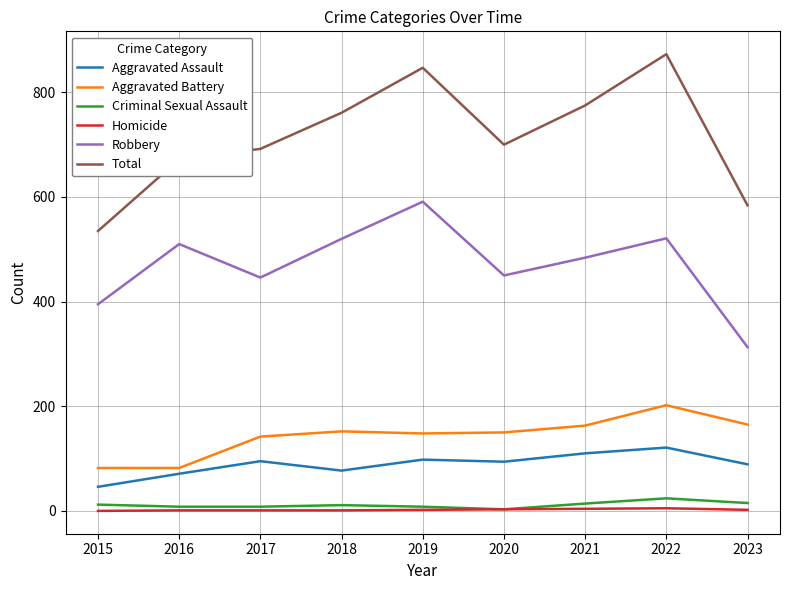

True or false: Robbery and Homicide intersect in this chart.

False